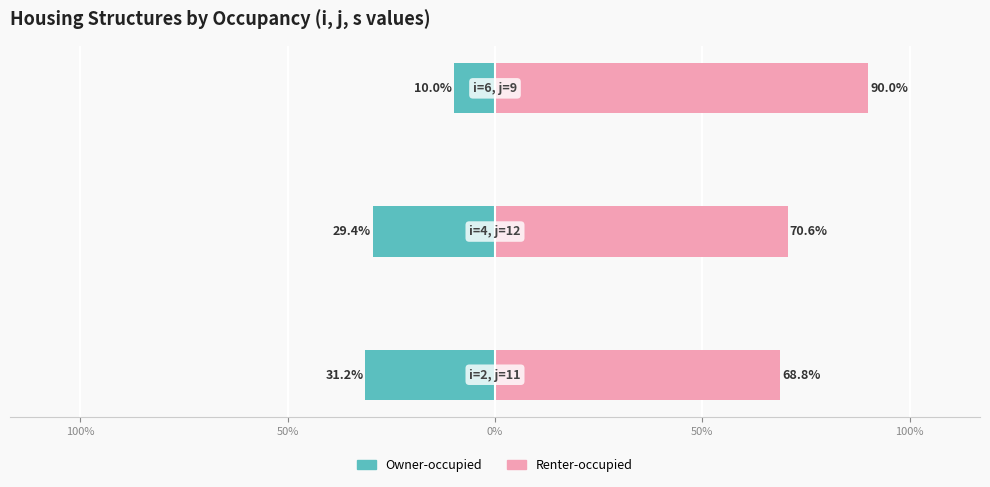

How many groups of bars are there?

3